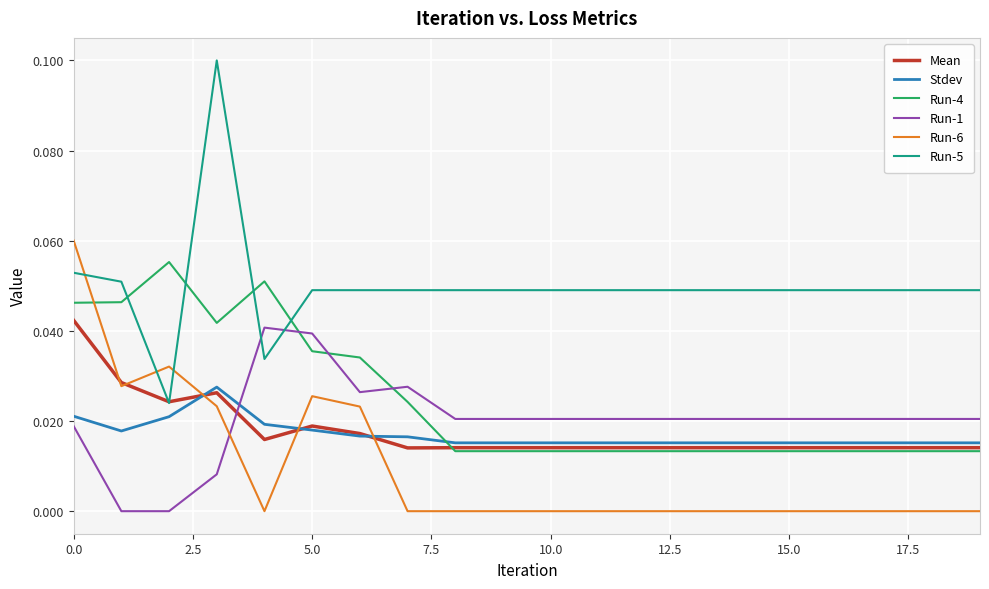

True or false: Run-1 and Run-6 cross at least once.

True